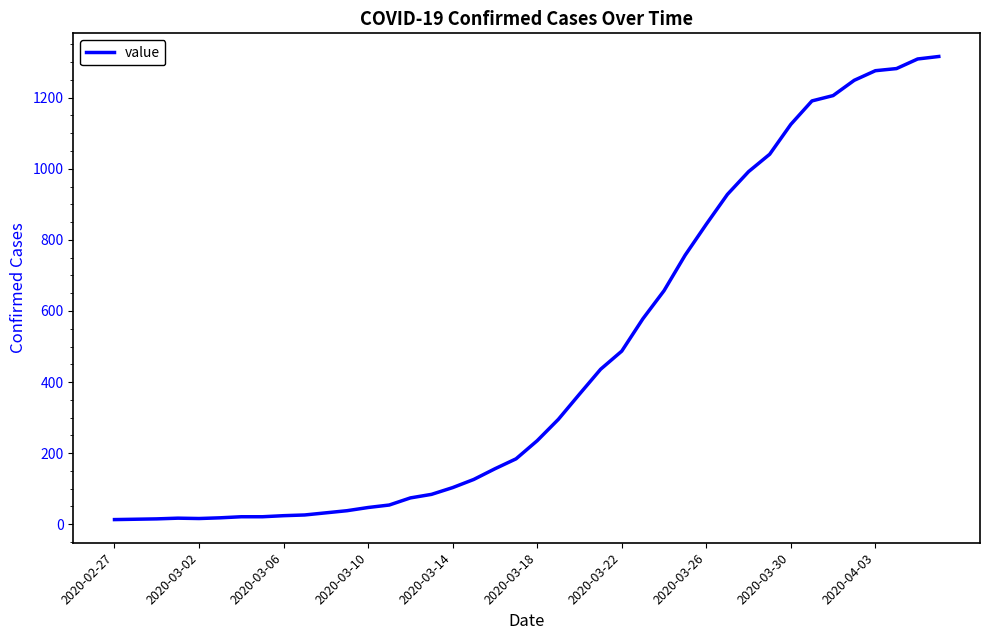

What is the difference between the maximum and minimum values?

1303